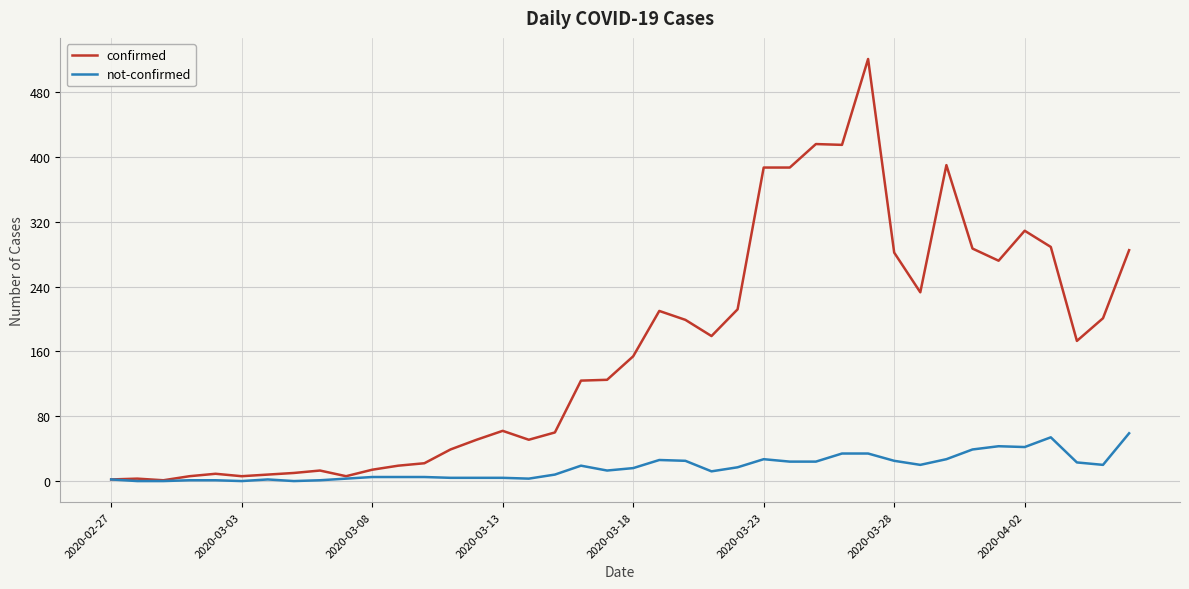

Which series has the largest total across all categories?

confirmed